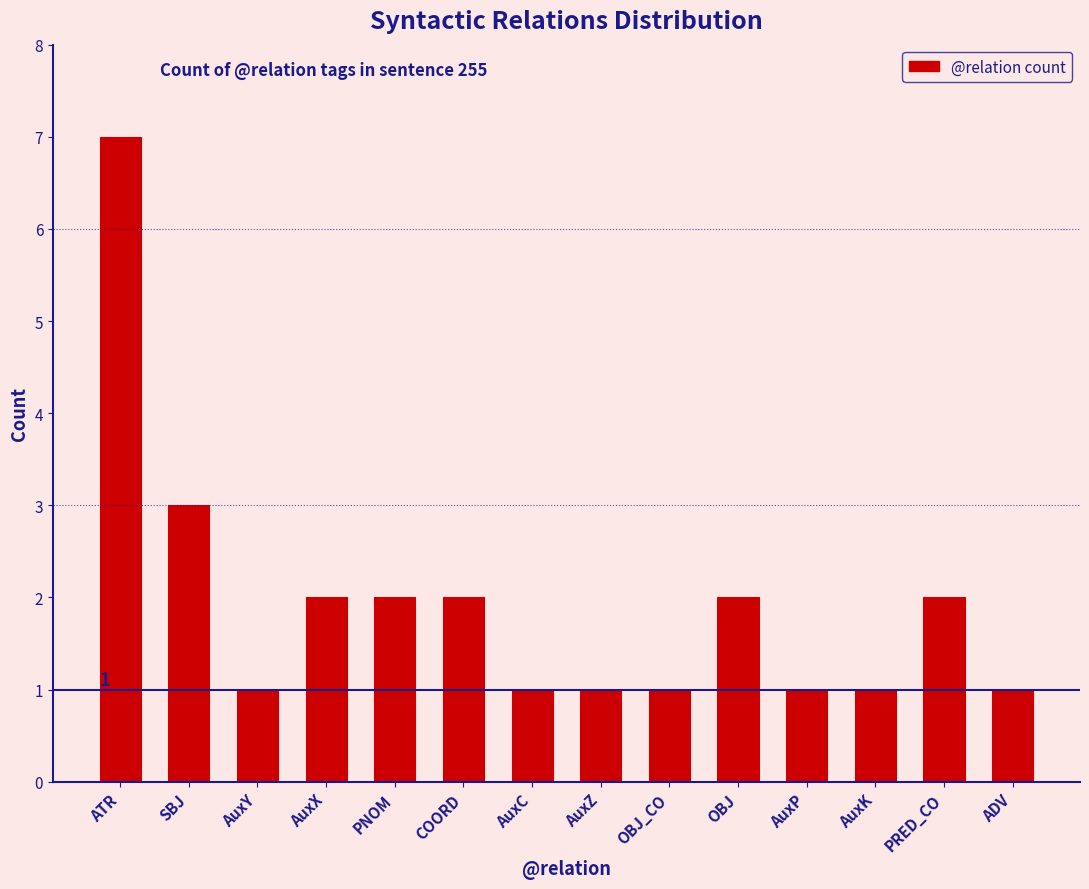

How many values are below 2?

7